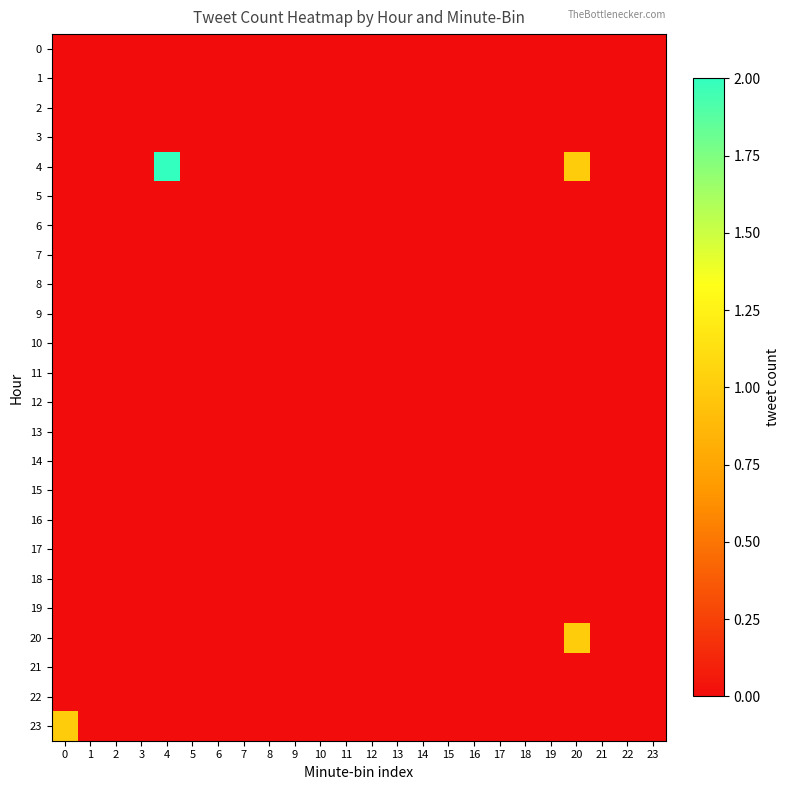

List the series in order of their peak value, highest first.

4, 20, 23, 0, 1, 2, 3, 5, 6, 7, 8, 9, 10, 11, 12, 13, 14, 15, 16, 17, 18, 19, 21, 22